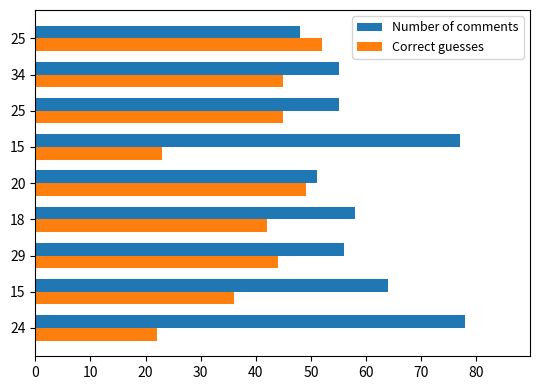

How many series are shown in this chart?

2